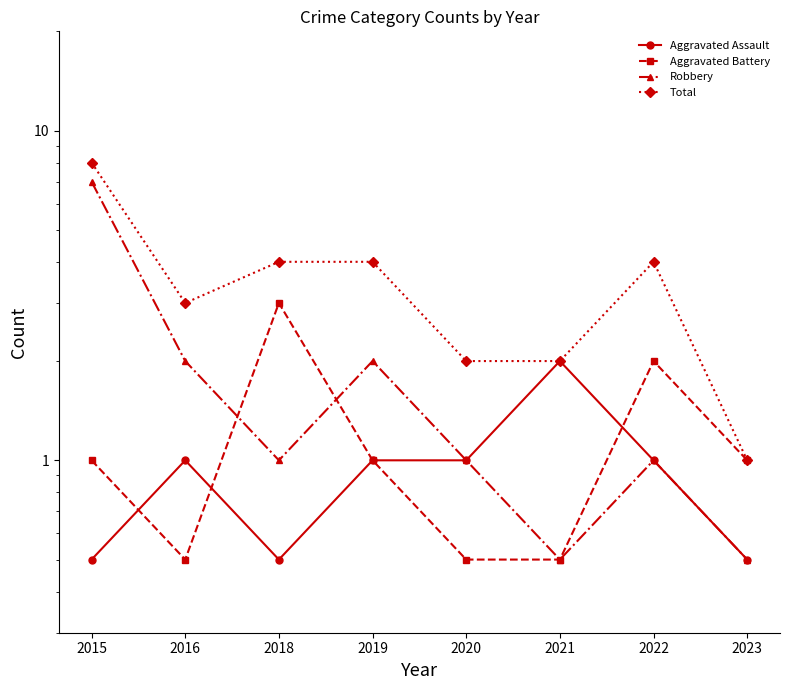

What are all the series names shown in the legend?

Aggravated Assault, Aggravated Battery, Robbery, Total